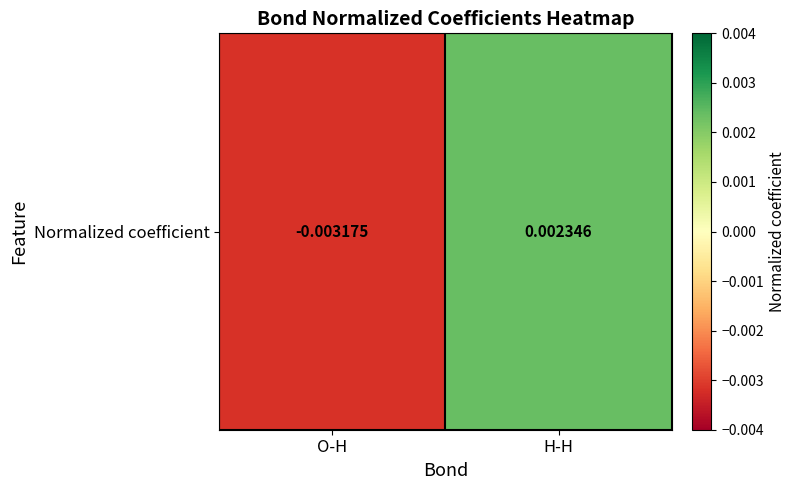

The chart shows a value of 0.0 at H-H. True or false?

False